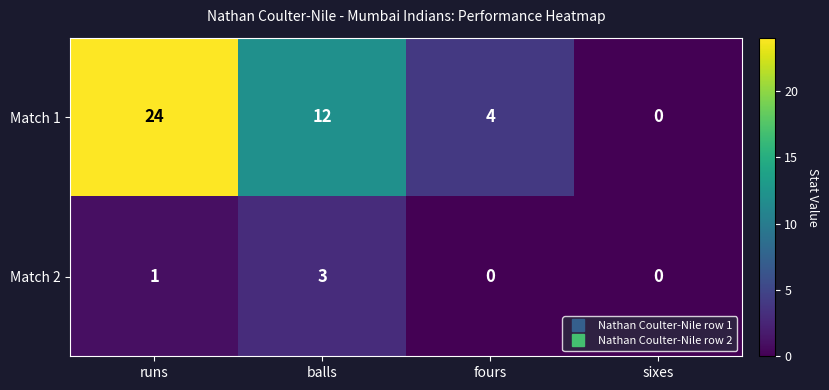

Where is Match 1 nearest to the value 12?

balls